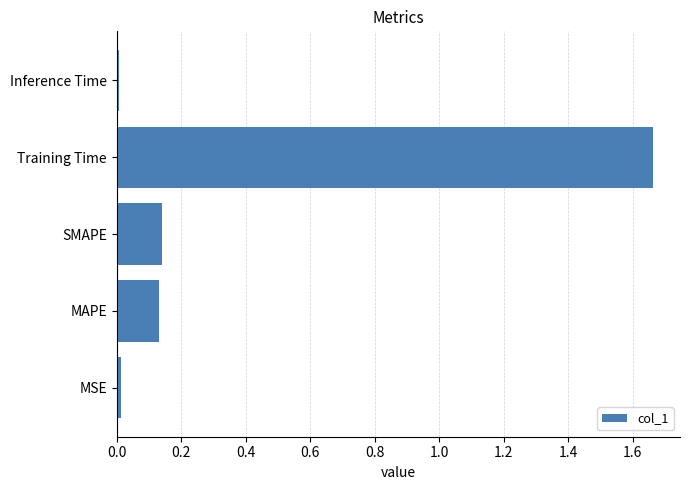

Is it true that the value at MSE is 0.0?

True